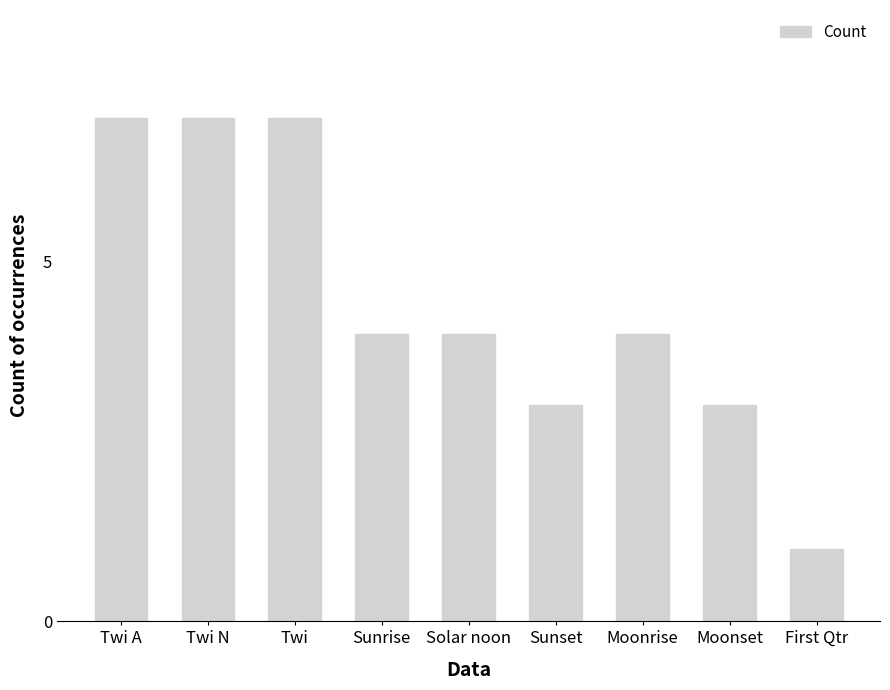

Reading right to left, what are all the values shown in this chart?

1	3	4	3	4	4	7	7	7